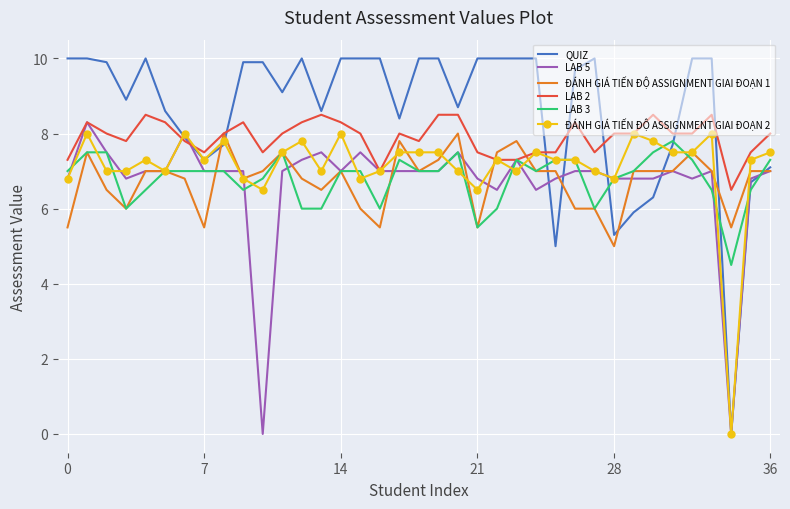

Which series has the largest total across all categories?

QUIZ